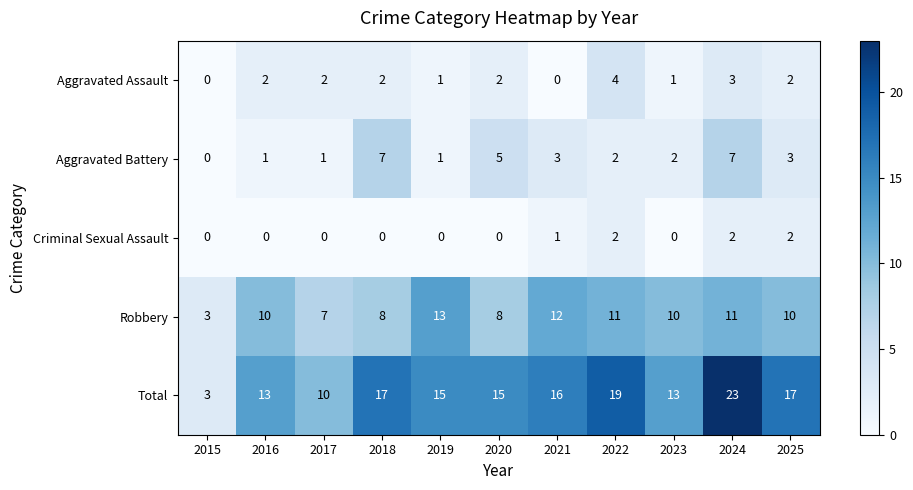

What is the spread (max minus min) of values at 2017?

10